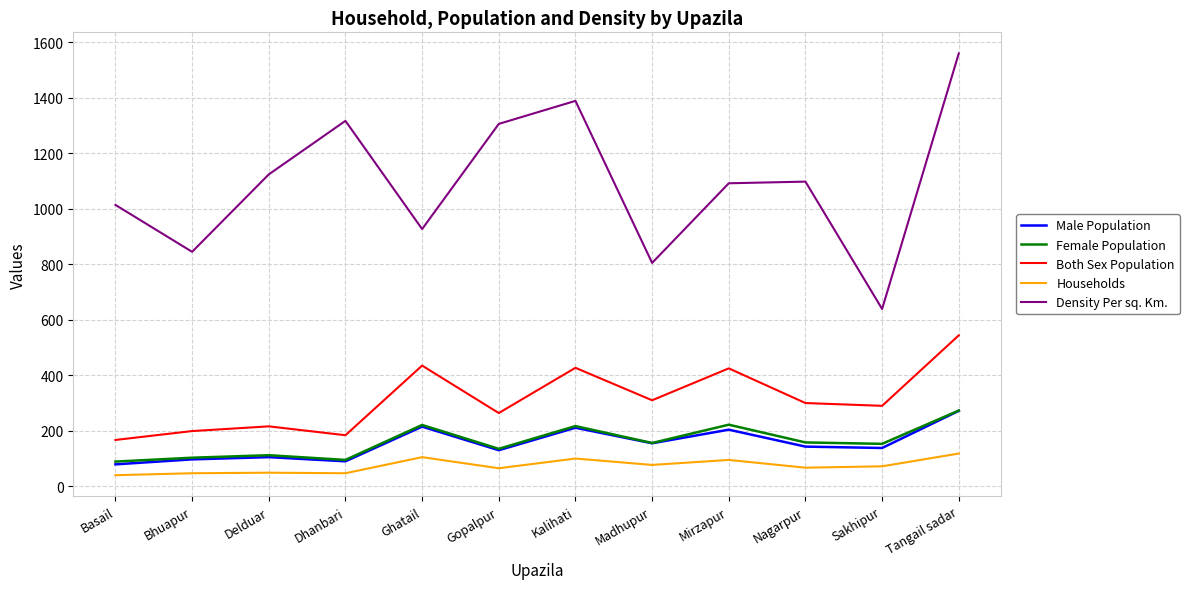

What is the difference between the second highest and second lowest values in the Households series?

58